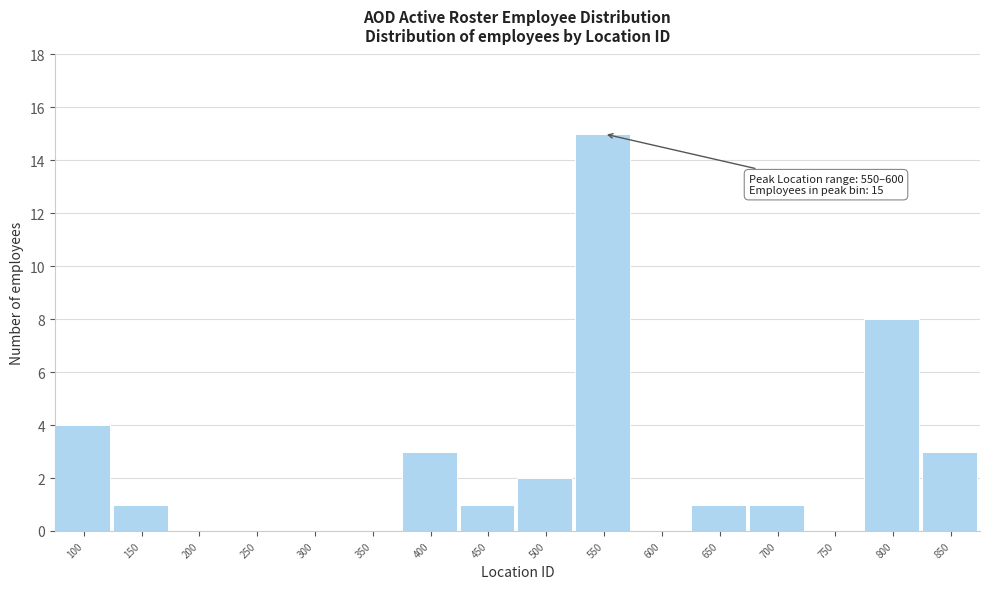

Reading left to right, list all the values displayed in this chart.

100=4	150=1	200=0	250=0	300=0	350=0	400=3	450=1	500=2	550=15	600=0	650=1	700=1	750=0	800=8	850=3